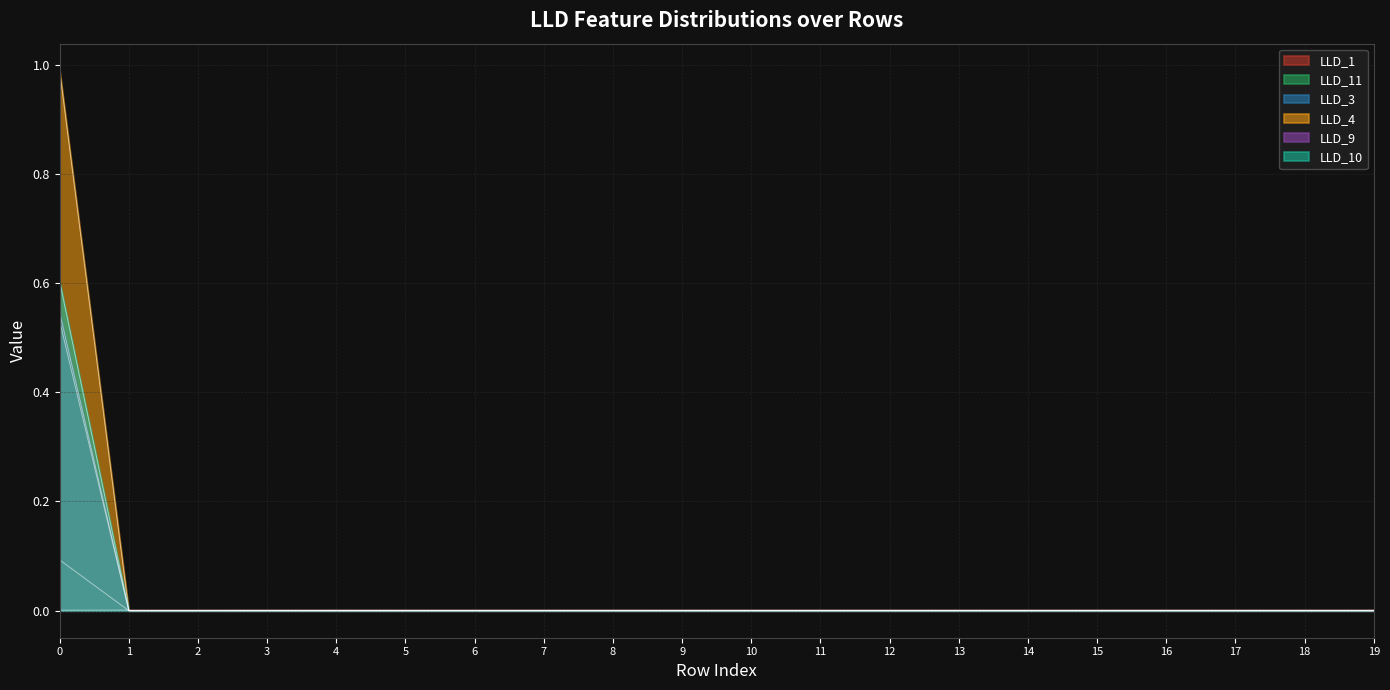

Is the value of LLD_3 at 3 greater than the value of LLD_9 at 11?

No